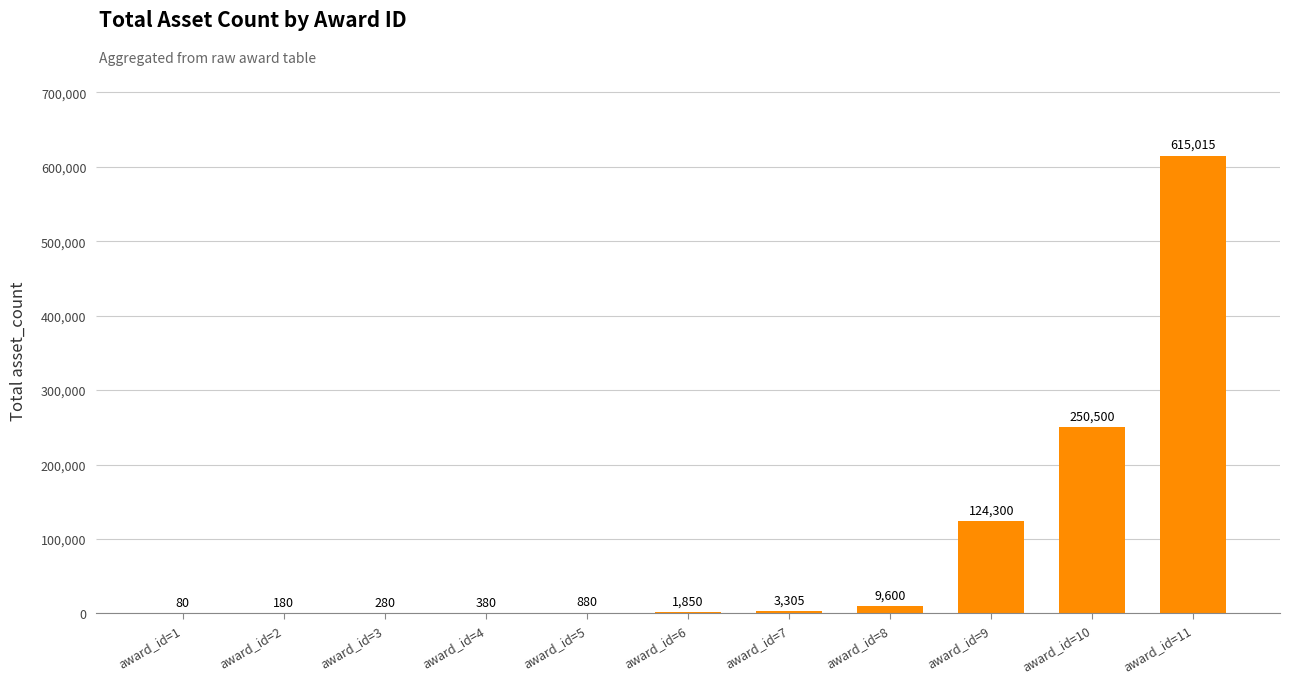

True or false: the data shows 250500 at award_id=10.

True